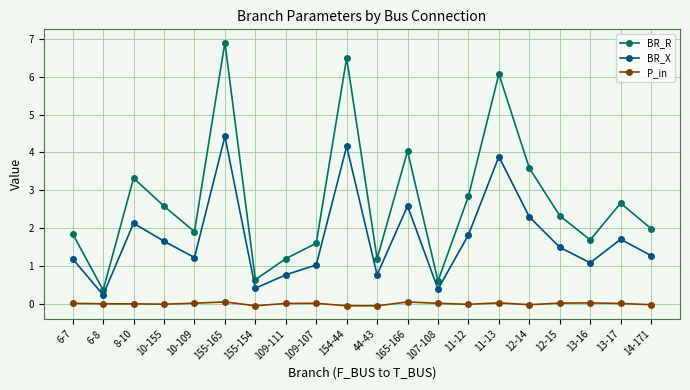

What is the sum of all P_in values?

-0.1